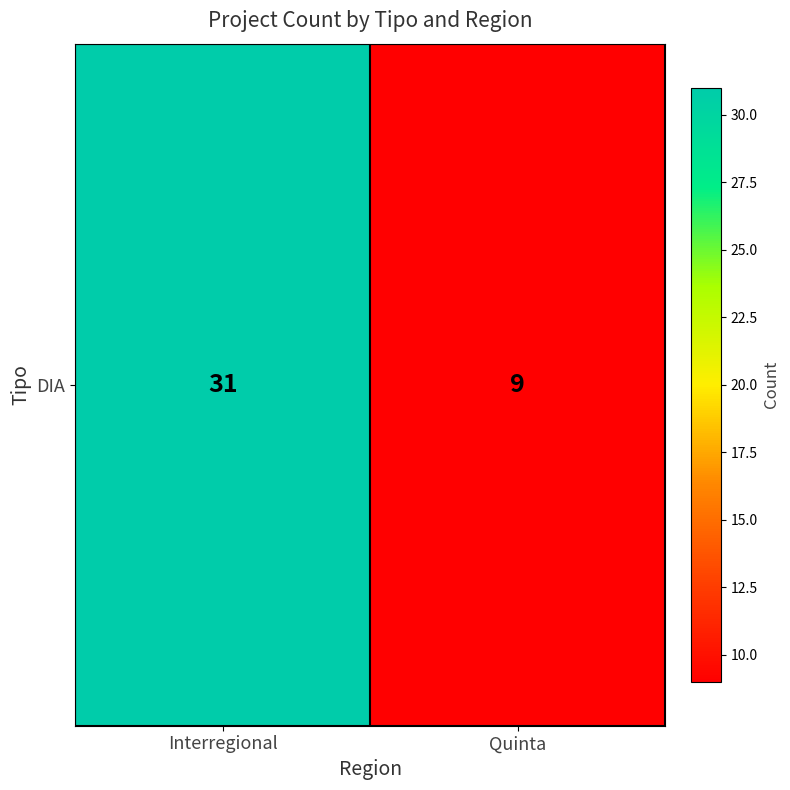

The value at Quinta is 5. True or false?

False